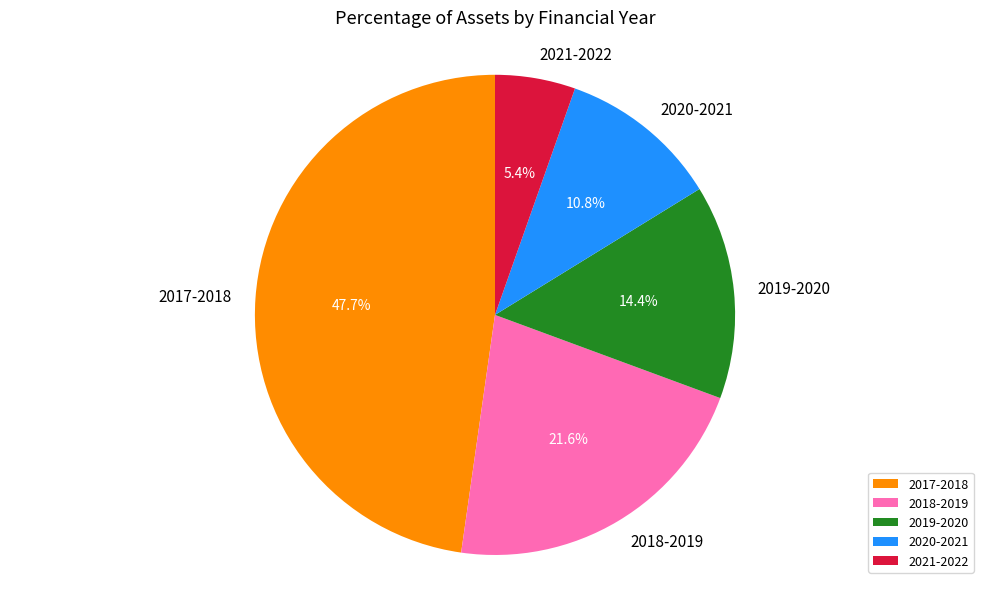

How many segments does this pie chart have?

5